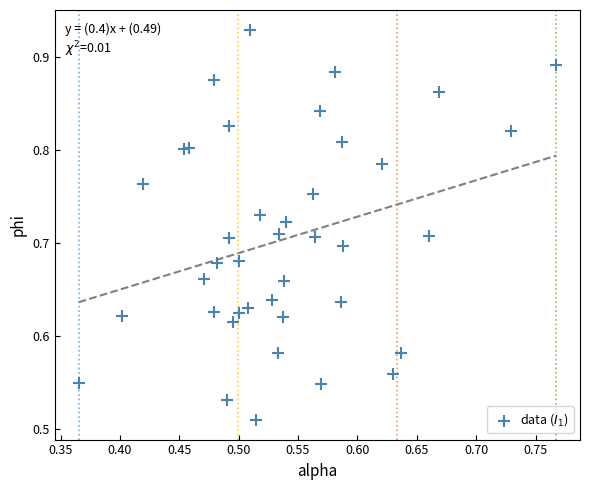

What is the range of Y values (max minus min)?

0.4